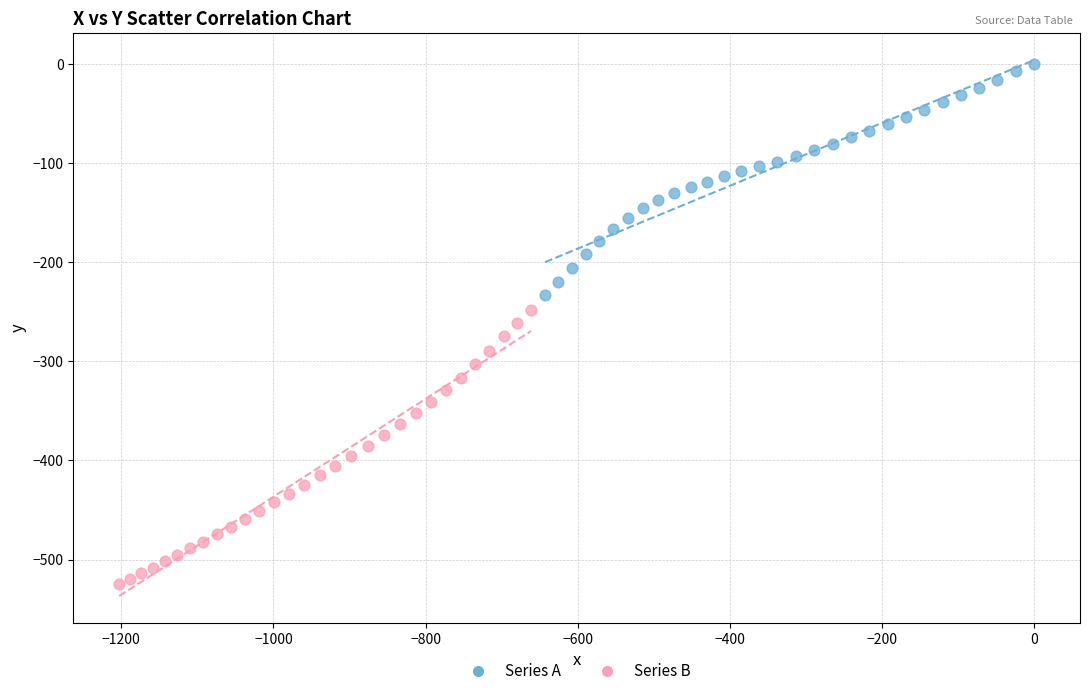

Which series reaches the minimum Y coordinate?

Series B